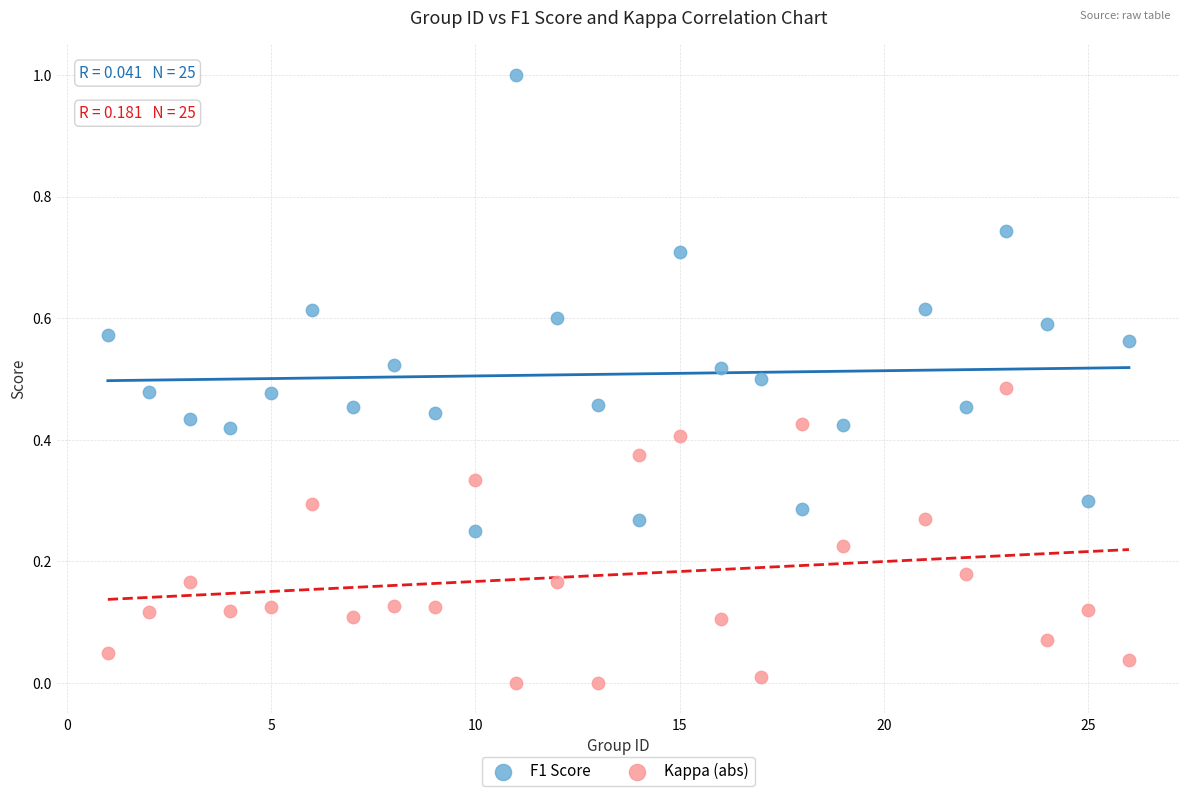

Which series reaches the maximum Y coordinate?

F1 Score